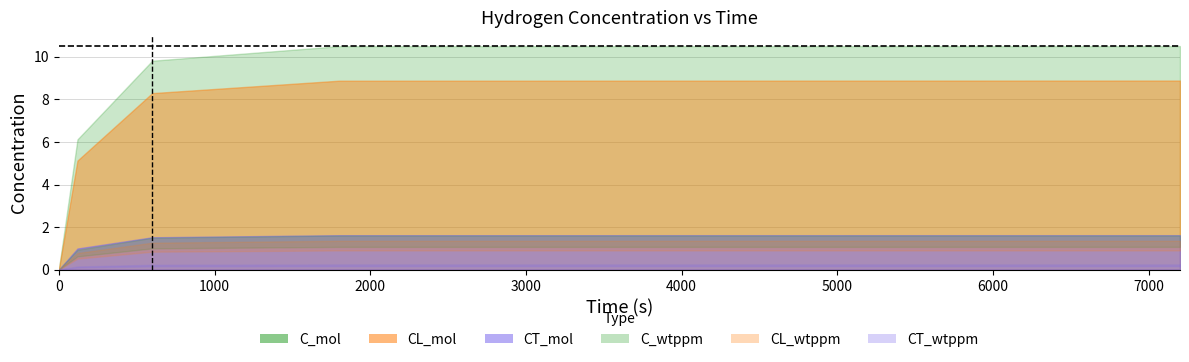

What are all the series names shown in the legend?

C_mol, CL_mol, CT_mol, C_wtppm, CL_wtppm, CT_wtppm